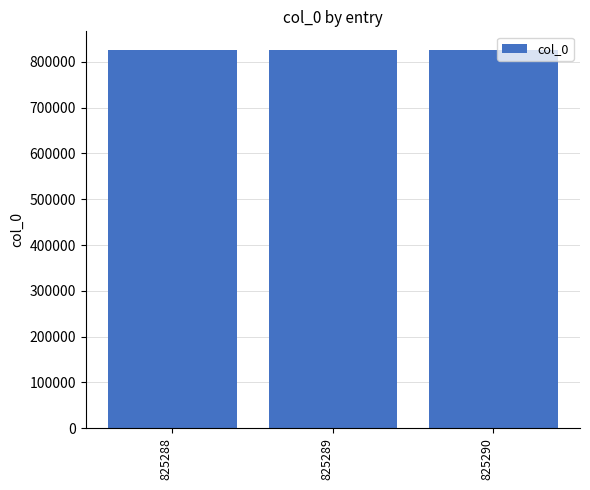

True or false: the data shows 825290 at 825290.

True